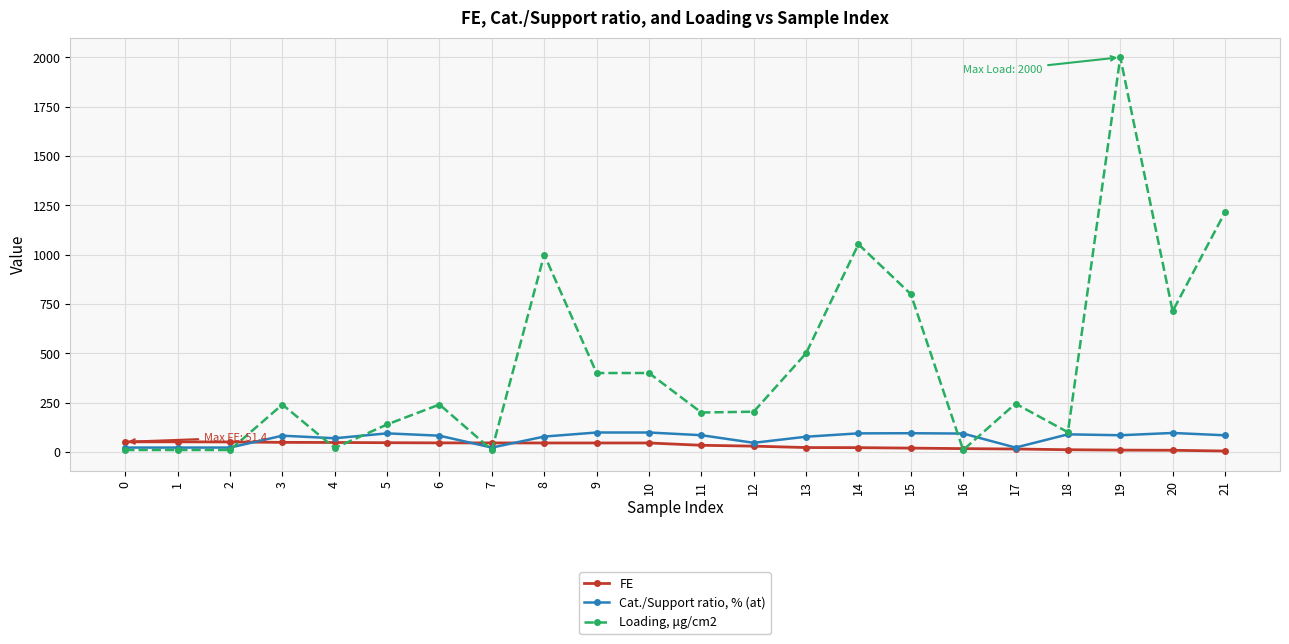

What is the difference between the Loading, μg/cm2 values at 7 and 10?

390.0